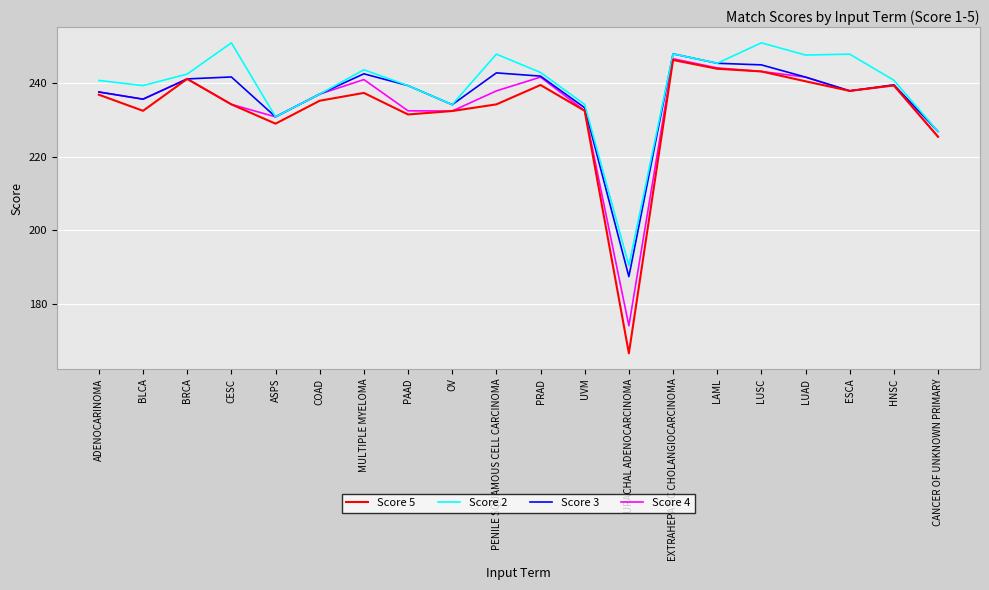

What is the smallest value displayed?

166.5